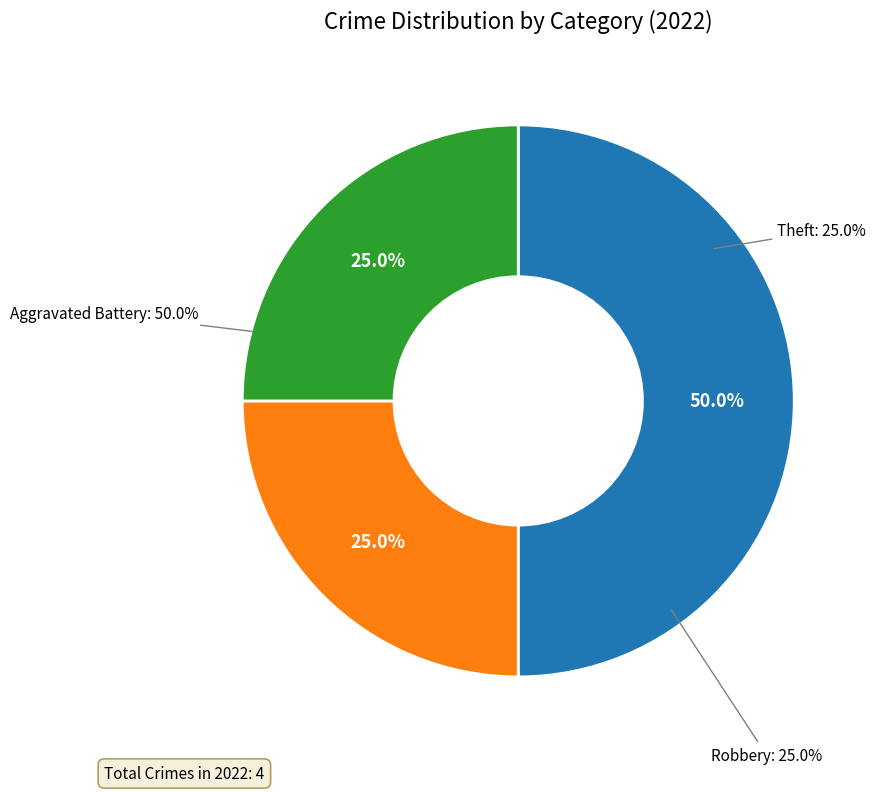

Count the number of slices in the pie.

4